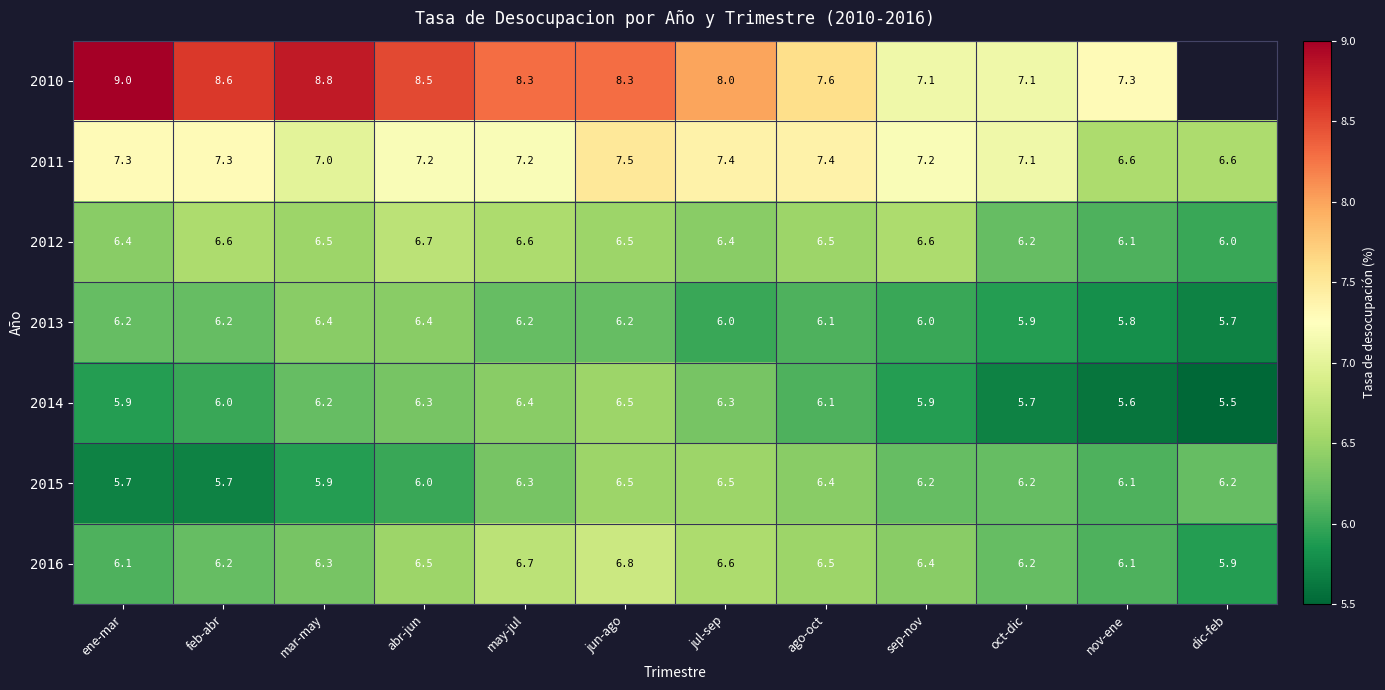

Which series changed the most between mar-may and nov-ene?

2010